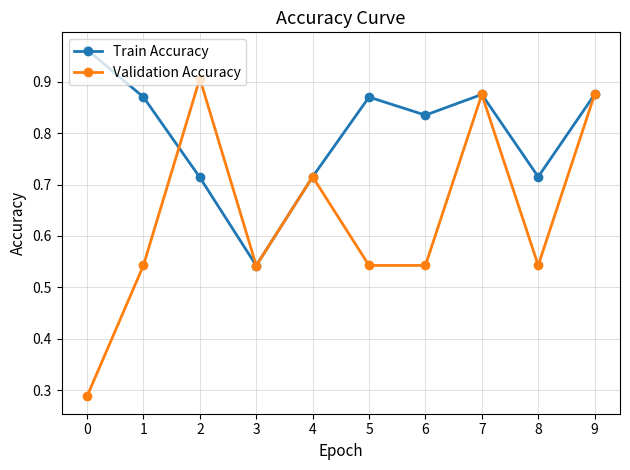

Is the value of Validation Accuracy at 2 greater than the value of Train Accuracy at 3?

Yes